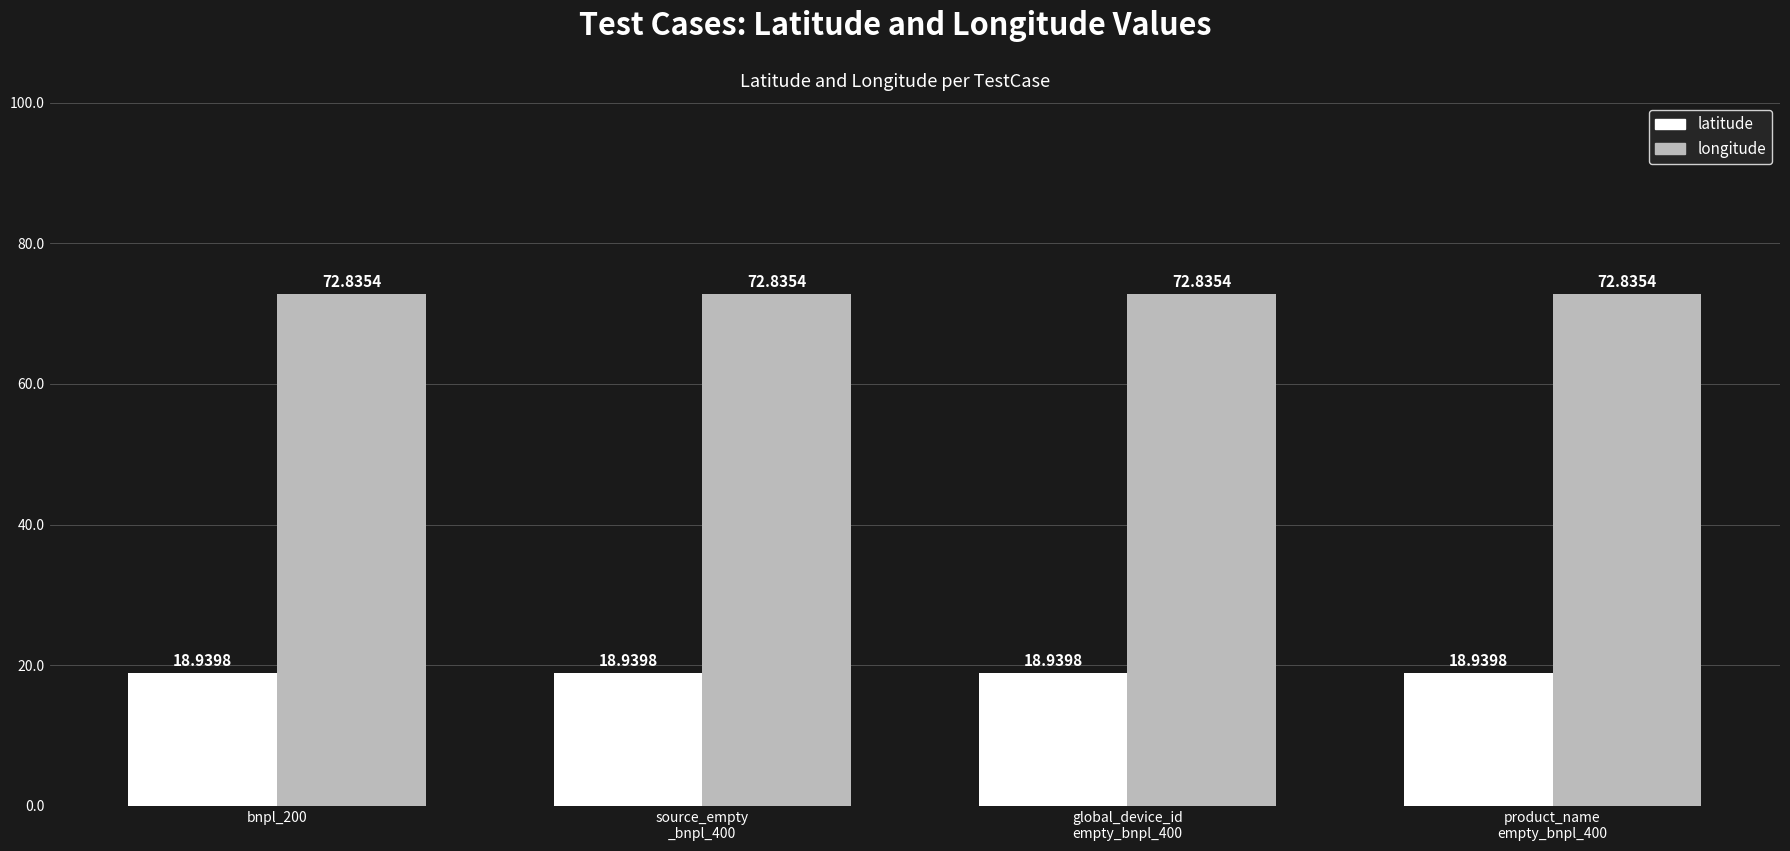

Reading right to left, extract all data points from this chart.

latitude: 18.9	18.9	18.9	18.9
longitude: 72.8	72.8	72.8	72.8